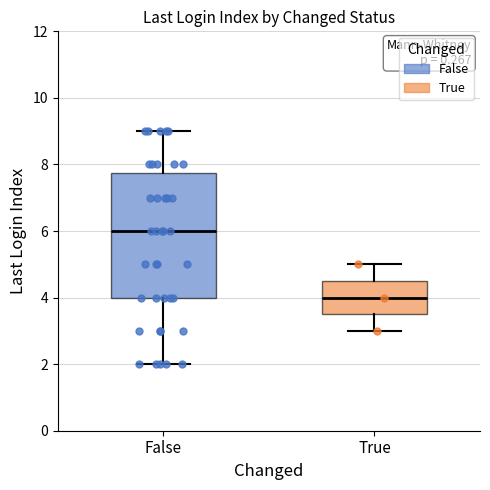

Where does the median line of the box for False sit on the y-axis? The values are not printed on the chart, so give them approximately, as read against the axis.

6.0